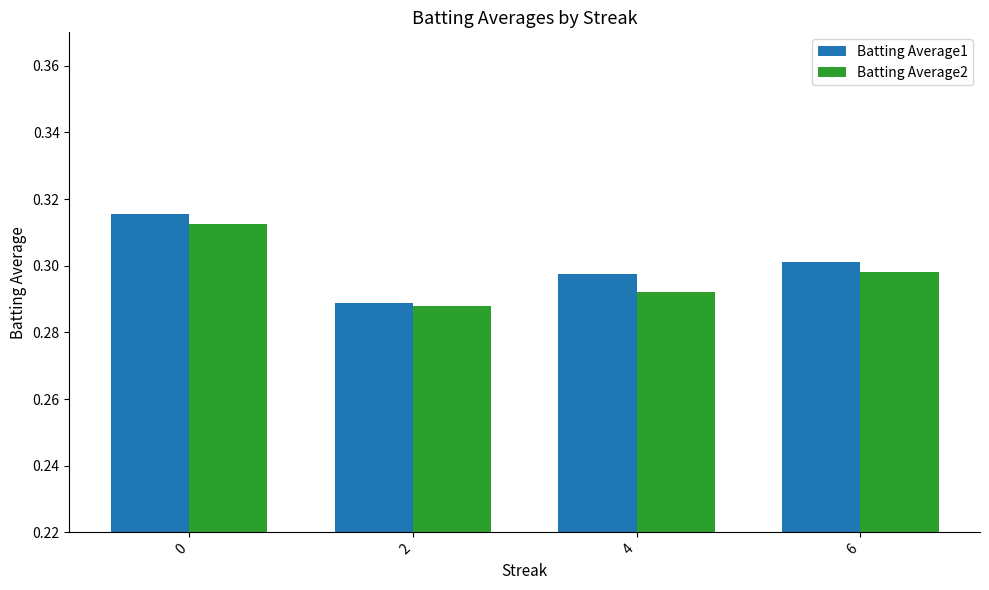

What are all the series names shown in the legend?

Batting Average1, Batting Average2